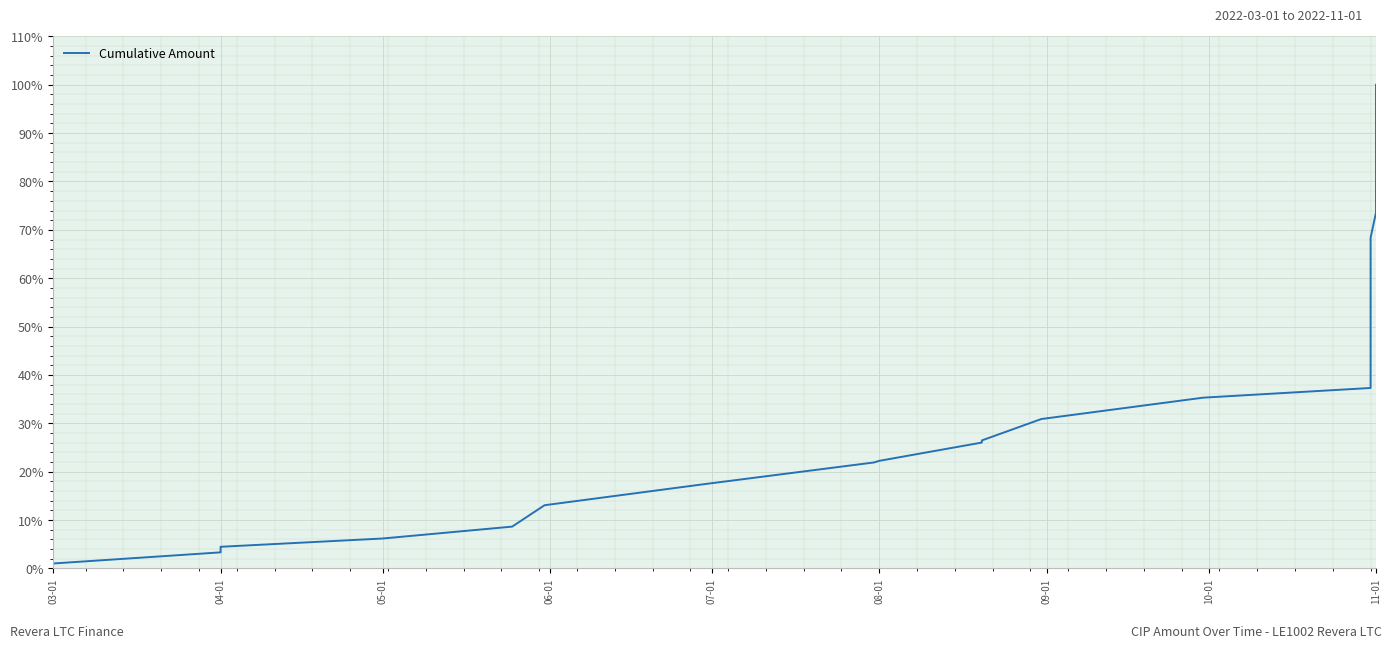

What is the label of the 12th point from the right?

10-01